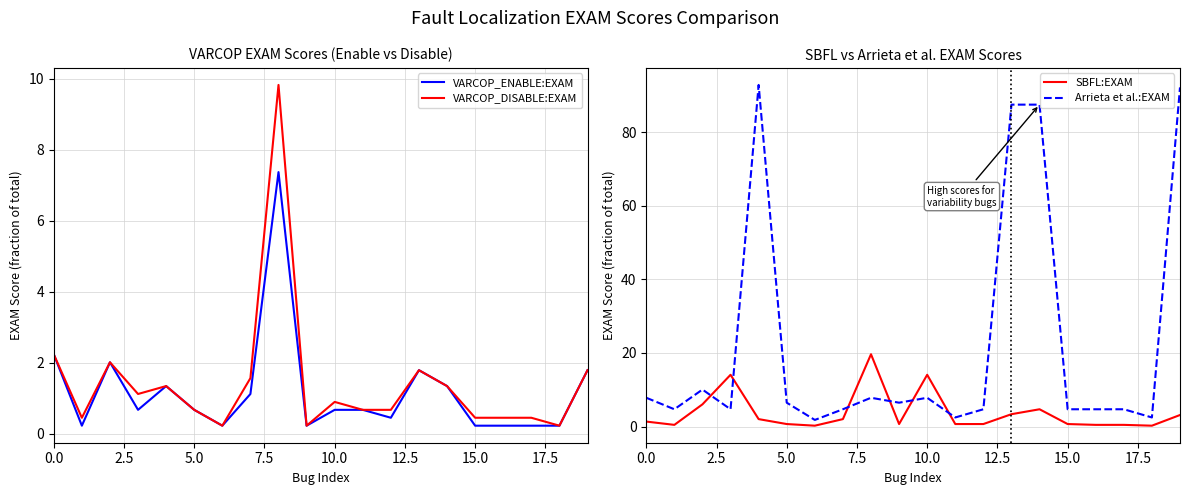

What is the average value of the Arrieta et al.:EXAM series?

22.3